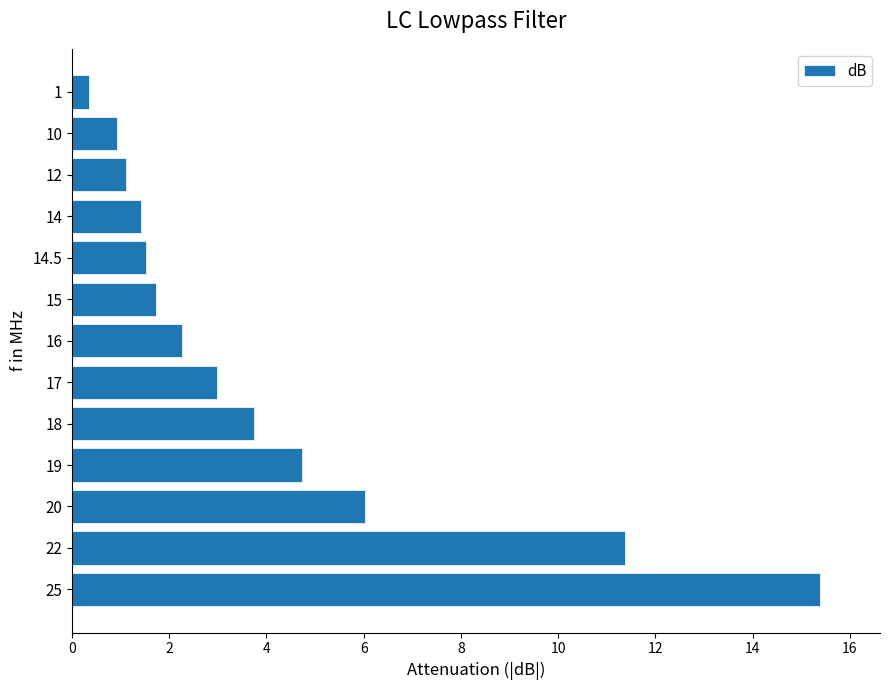

Is it true that the value at 20 is 10.5?

False